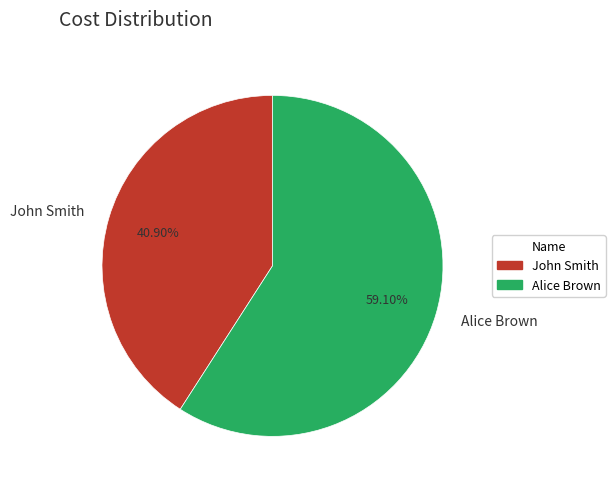

Is it true that Alice Brown is 54% of the pie?

False